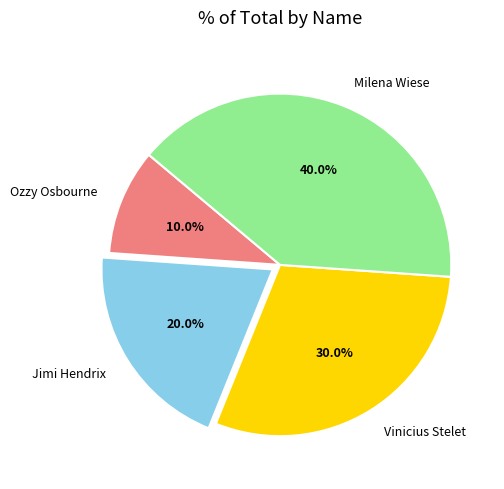

To the nearest percent, what percentage of the pie is Vinicius Stelet?

30%